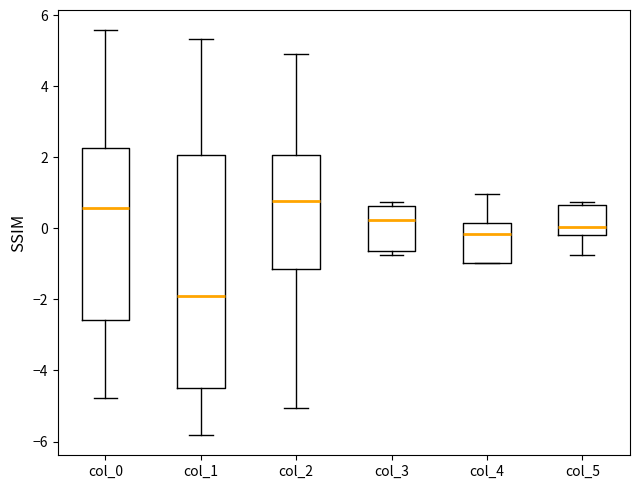

Where is the upper edge of the box for col_5 on the y-axis? The values are not printed on the chart, so give them approximately, as read against the axis.

0.6